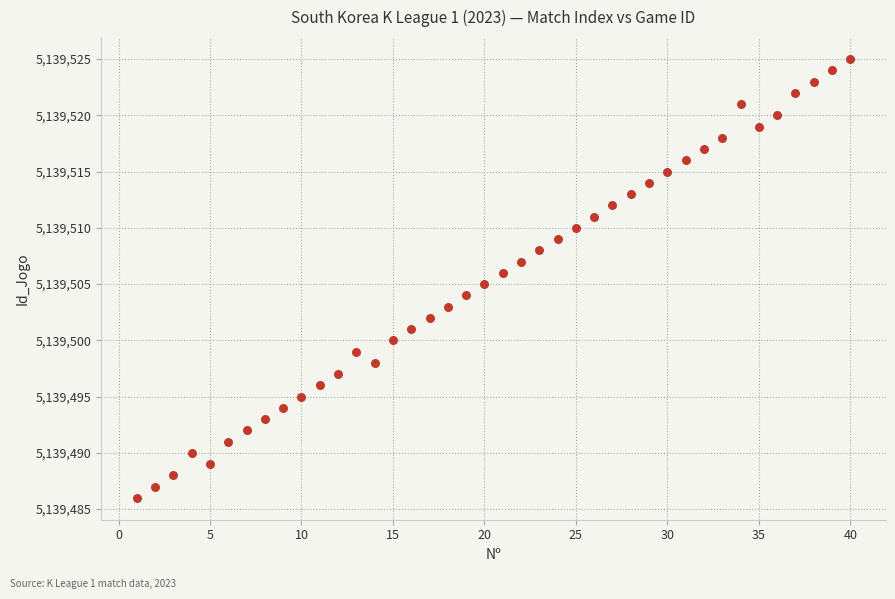

What is the range of X values (max minus min)?

39